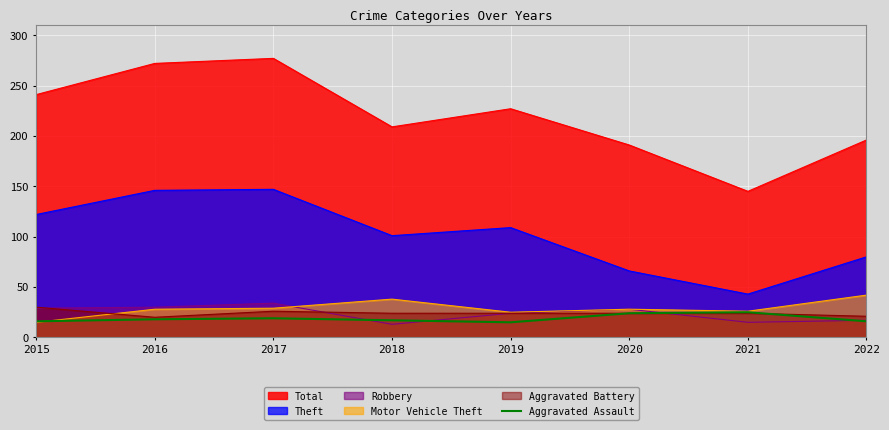

Which series has the largest total across all categories?

Total